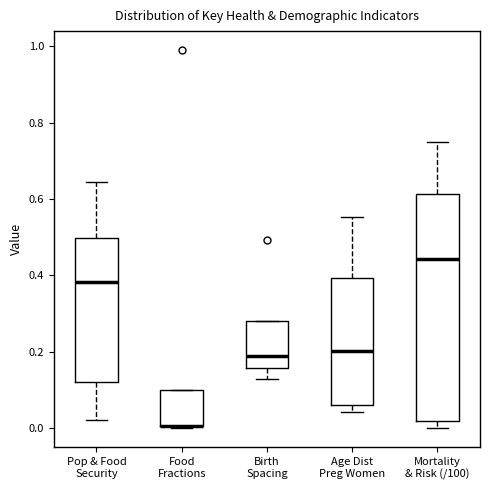

Comparing the boxes themselves (not the whiskers), which one is the tallest?

Mortality & Risk (/100)